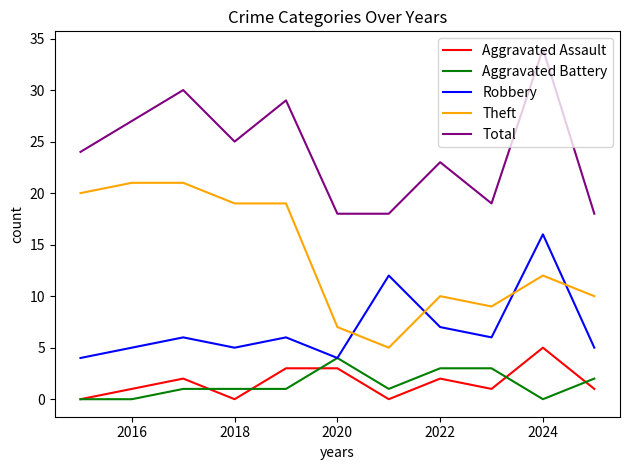

In Aggravated Assault, how many points are lower than both neighbors (excluding endpoints)?

3